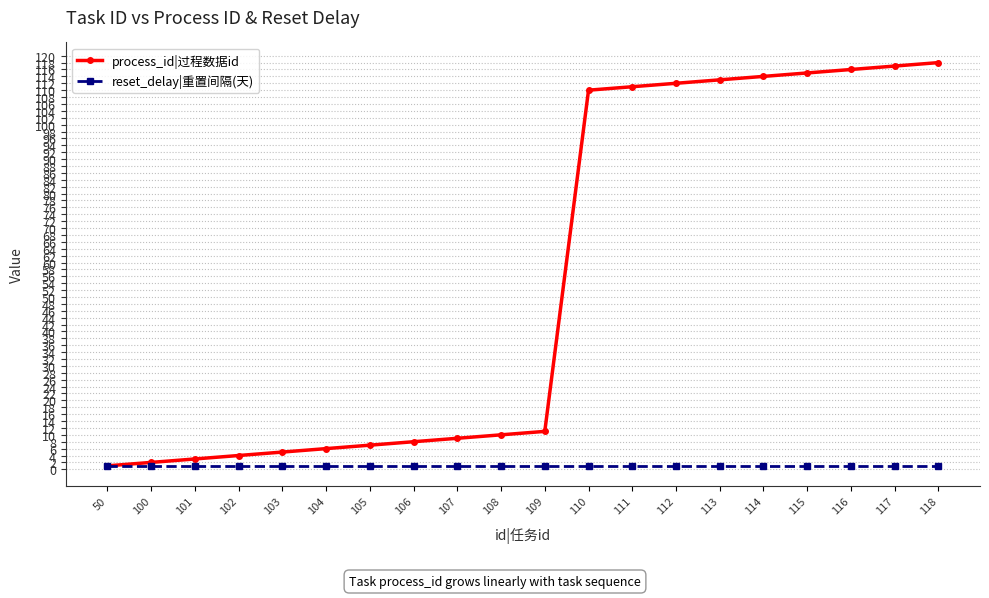

Is the value of process_id|过程数据id at 108 greater than the value of reset_delay|重置间隔(天) at 116?

Yes